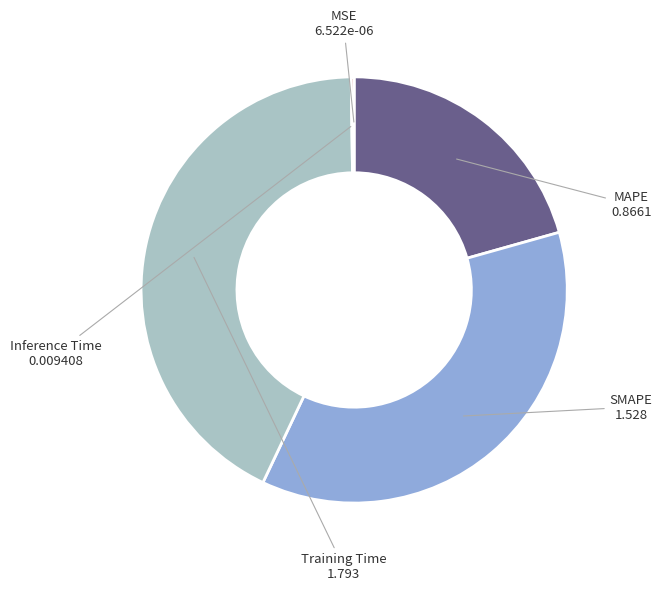

Combined, do Training Time and SMAPE account for over 50%?

Yes